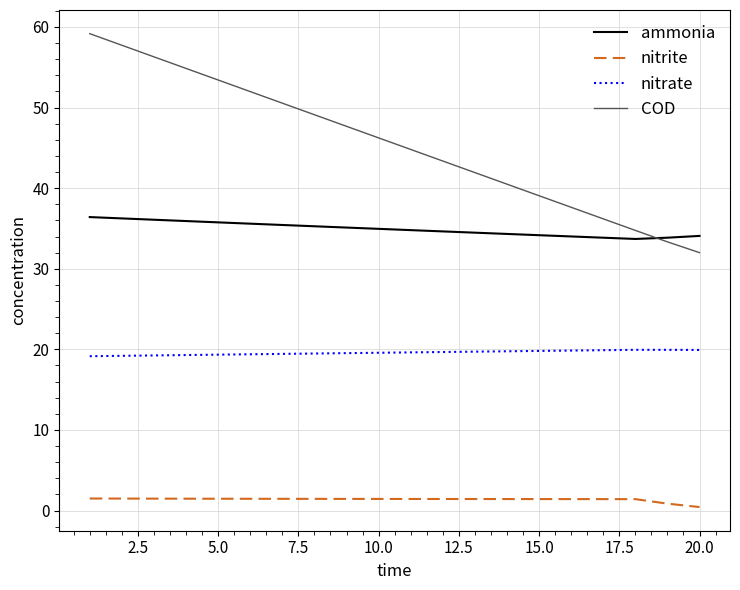

Which series has the widest spread of values?

COD